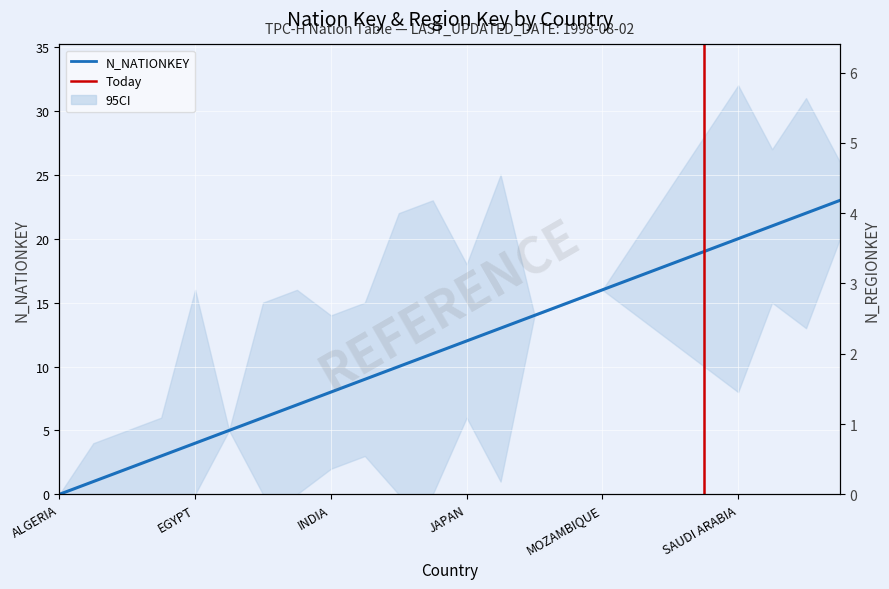

Which label corresponds to the largest value in the chart?

UNITED STATES